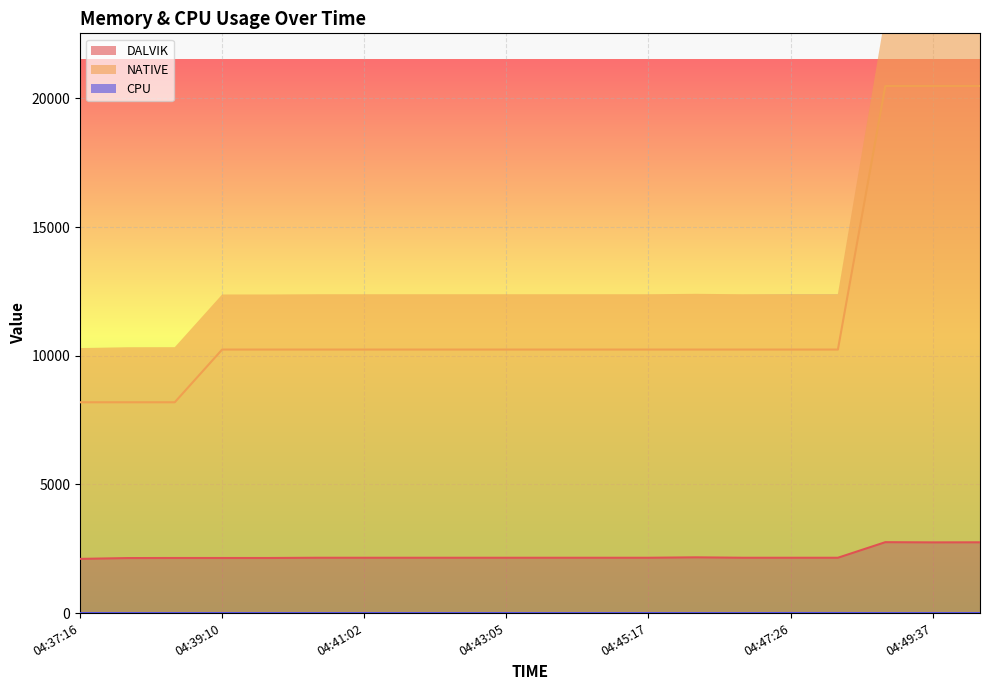

Which has a higher value, 04:47:26 or 04:46:00?

04:46:00